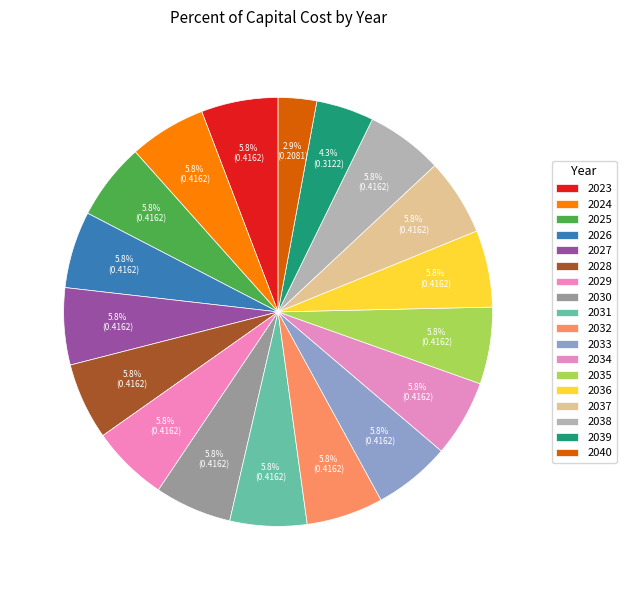

Is the sum of 2027 and 2036 greater than half?

No